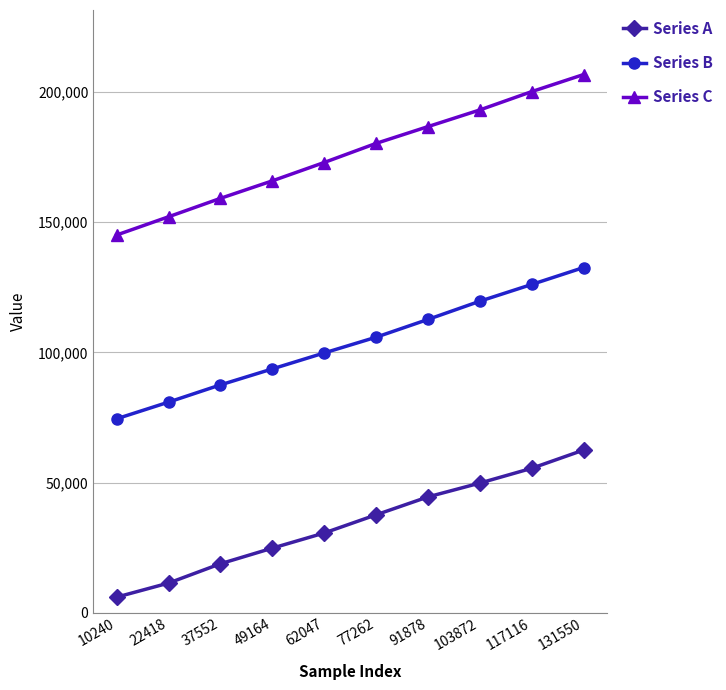

What is the difference between the maximum and minimum values in the Series B series?

58062